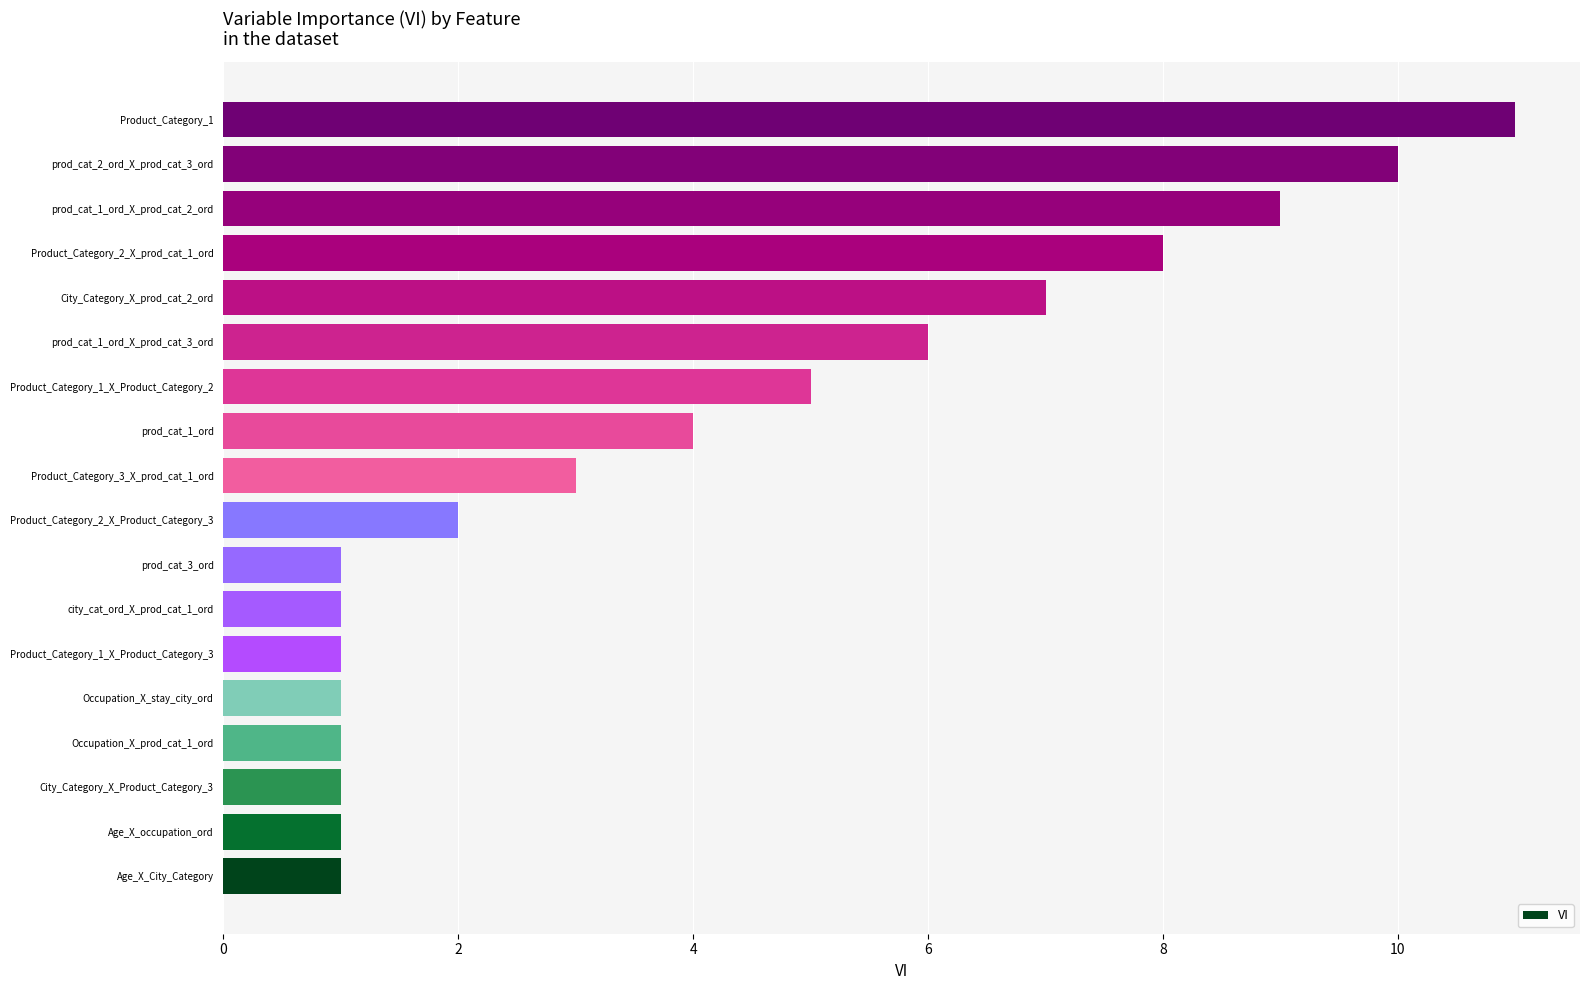

What is the greatest value displayed?

11